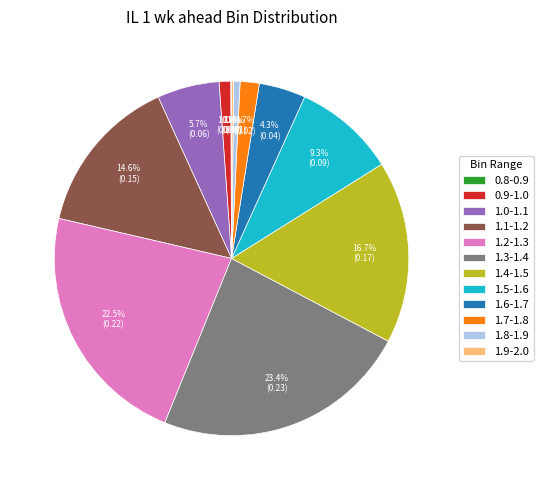

Which has a higher value, 1.2-1.3 or 1.1-1.2?

1.2-1.3